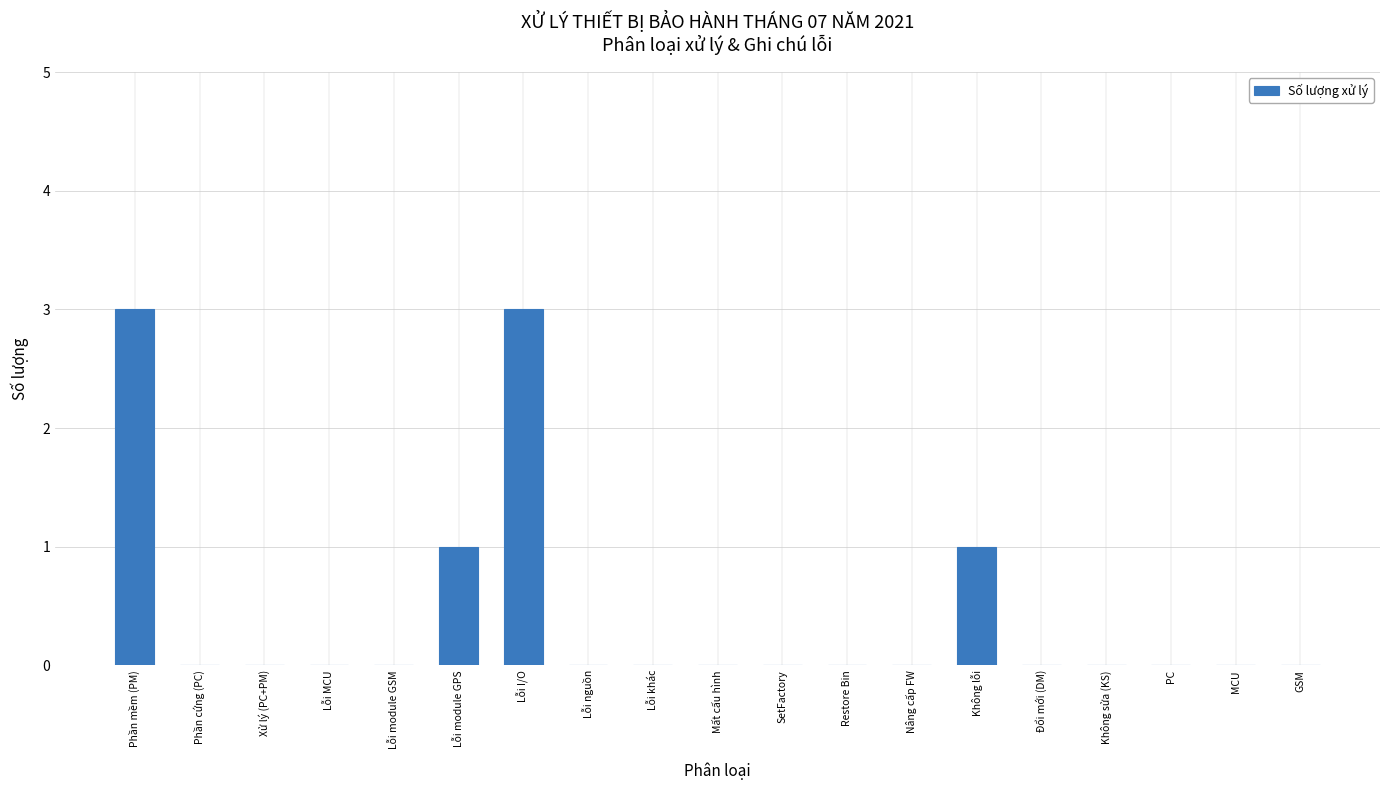

Count the number of data series in this chart.

1